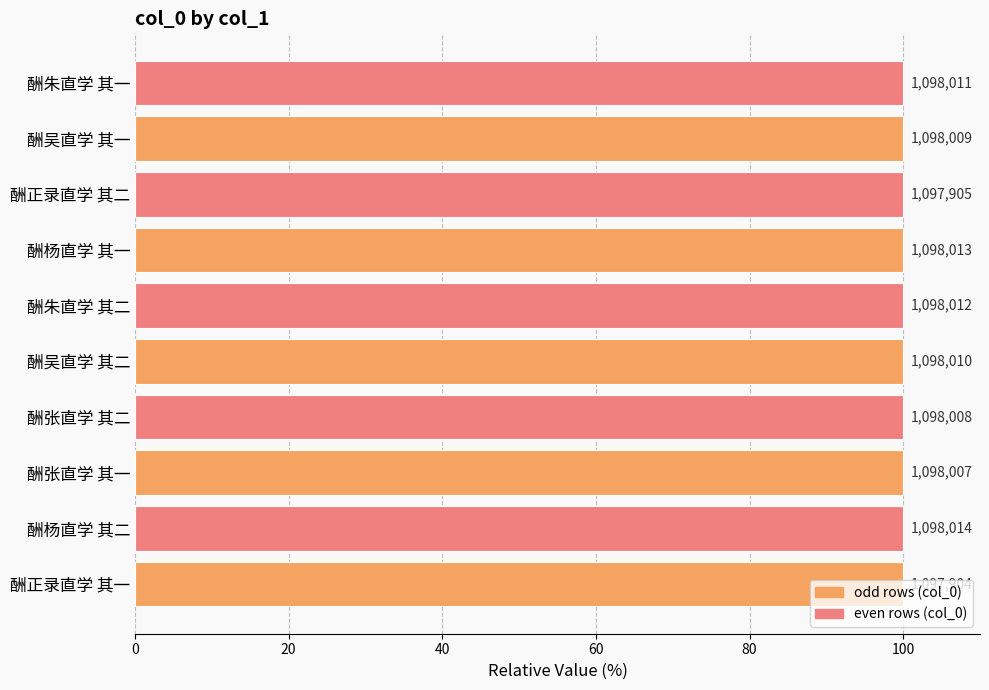

How many bars are there in total?

10